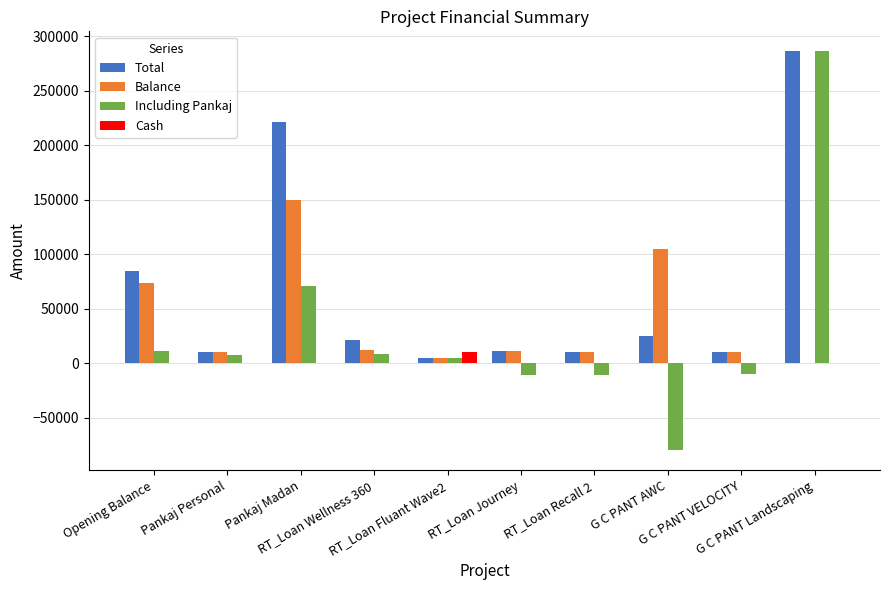

What is the approximate value of Balance at G C PANT VELOCITY, to the nearest 50?

9900